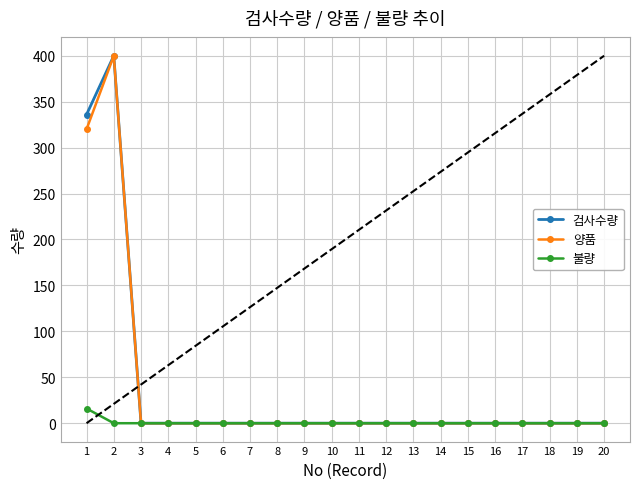

The value of 검사수량 at 7 is 0. True or false?

True